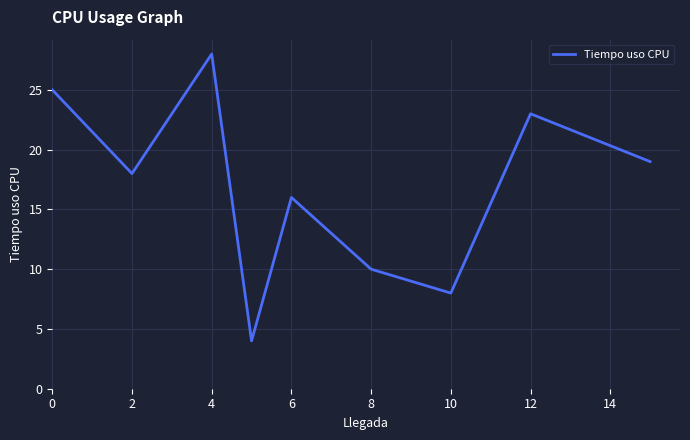

Reading left to right, extract all data points from this chart.

25	18	28	4	16	10	8	23	19